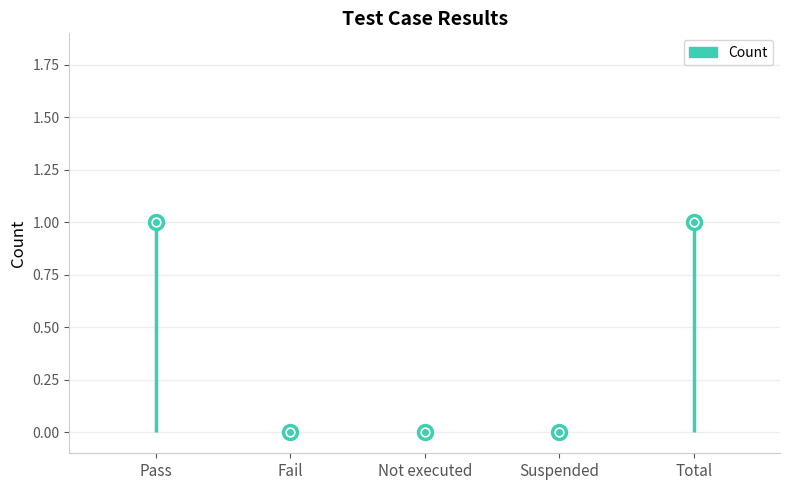

At which category does the chart reach its peak across all series?

Pass